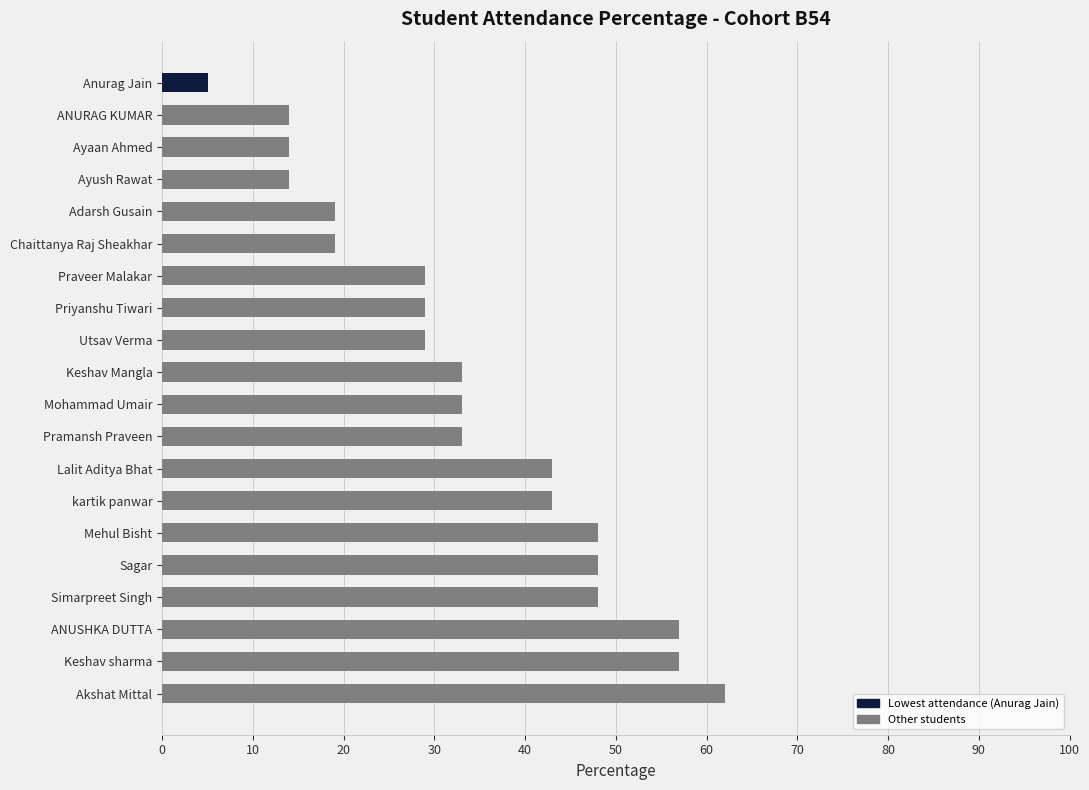

How many distinct data groups are displayed?

1